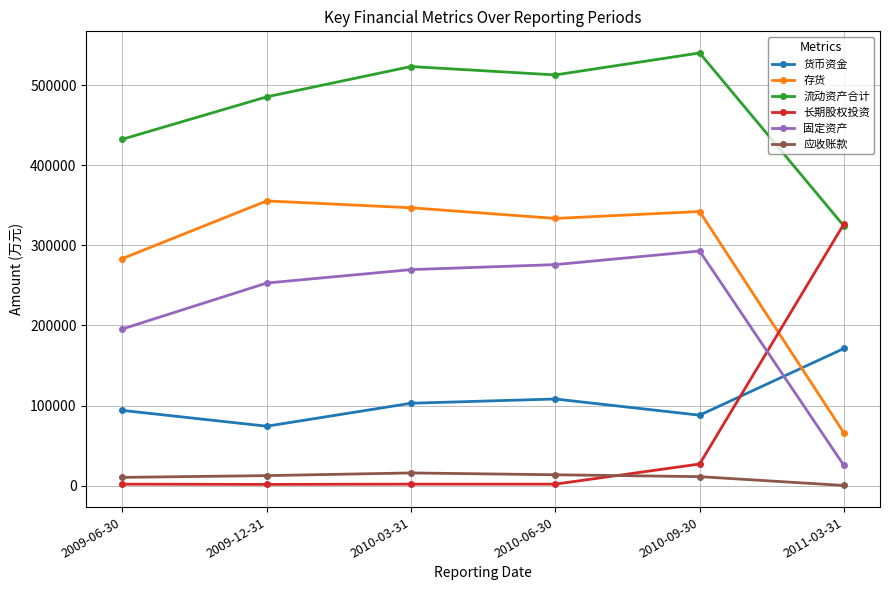

Where is 固定资产 nearest to the value 159054?

2009-06-30